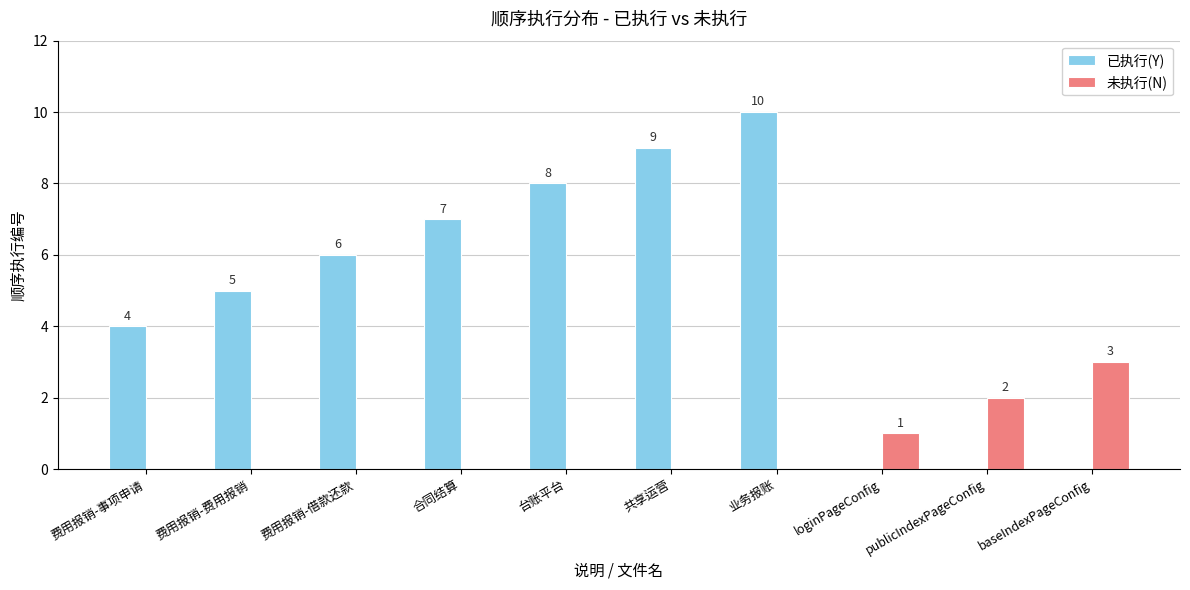

At which category is the sum across all series the highest?

业务报账